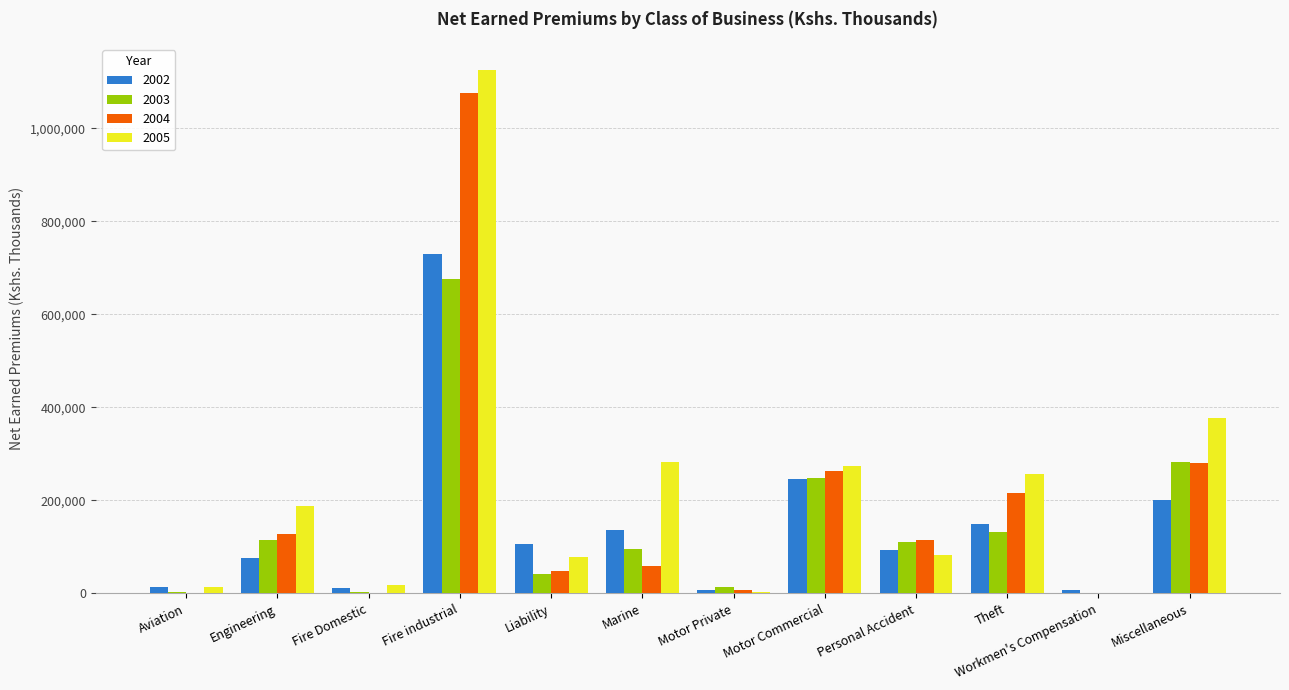

The 2003 series shows 42422 at Liability. True or false?

True